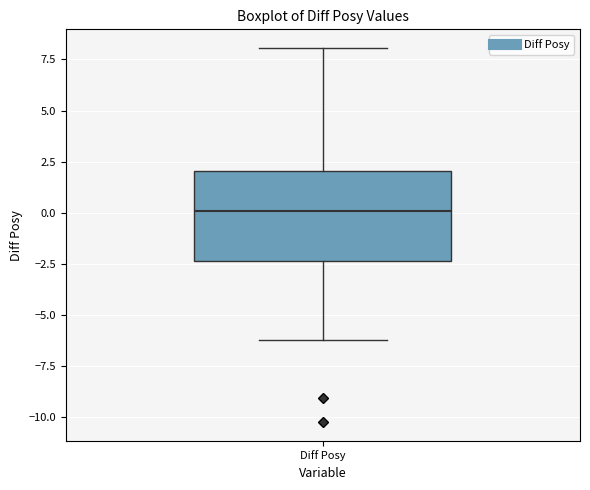

Read this box plot against the y-axis: the position of the median line, the range covered by the box, and the ends of both whiskers. The values are not printed on the chart, so give them approximately, as read against the axis.

median 0.0, box -2.5 to 2.0, whiskers -6.0 to 8.0